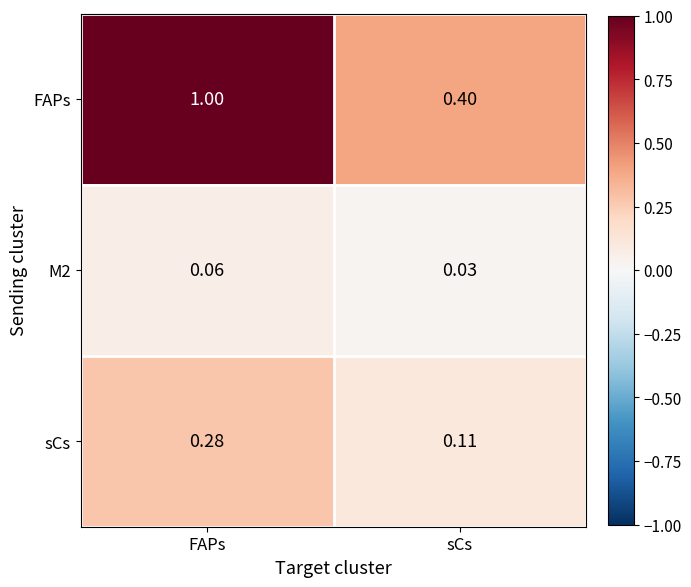

Rank the categories by sCs value from highest to lowest.

FAPs, sCs